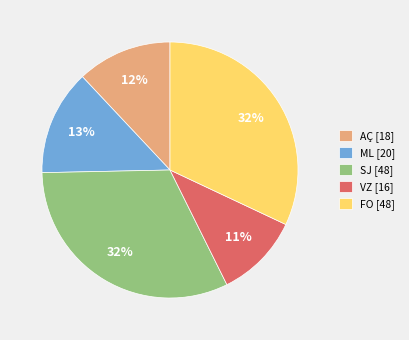

True or false: AÇ accounts for 12% of the total.

True